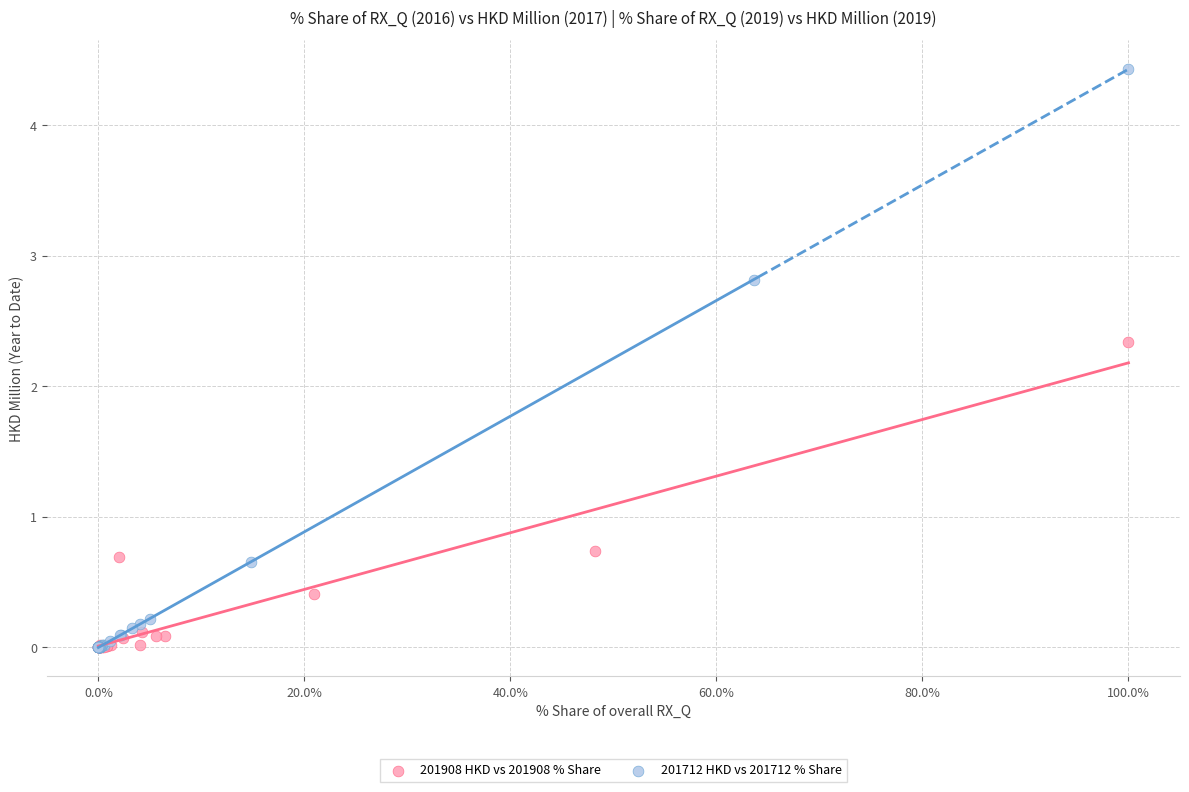

Which series has the widest spread of Y values?

201712 HKD vs 201712 % Share